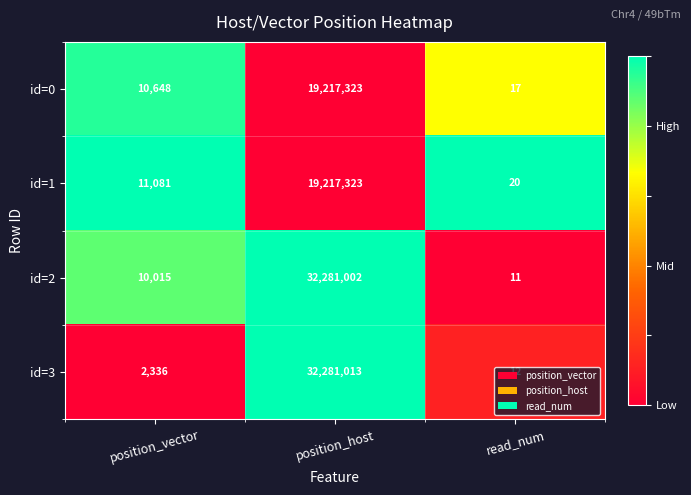

Where is id=3 nearest to the value 16140512?

position_vector